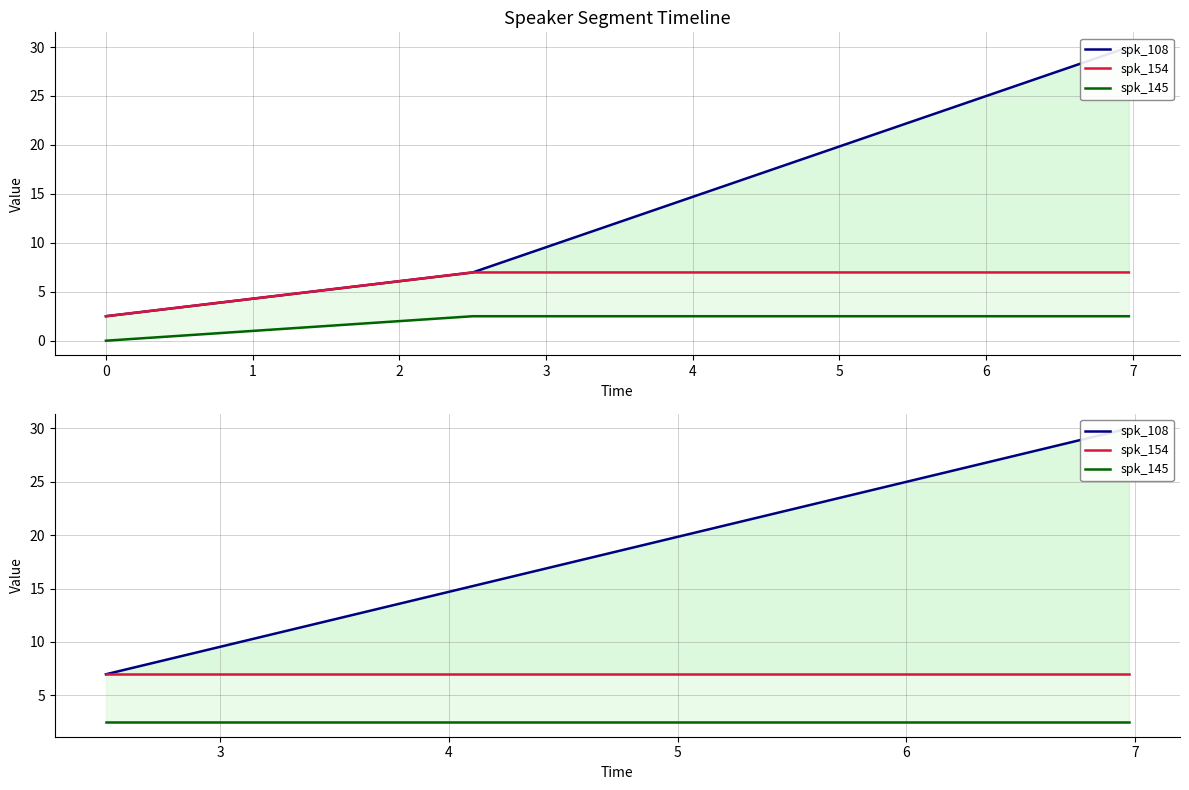

List the series in order of their overall mean, lowest first.

spk_145, spk_154, spk_108